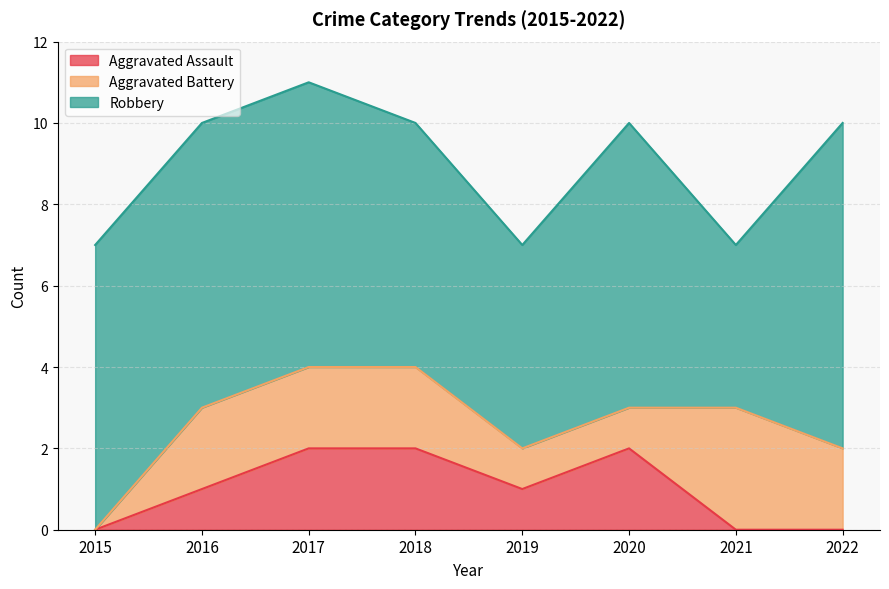

What are all the series names shown in the legend?

Aggravated Assault, Aggravated Battery, Robbery